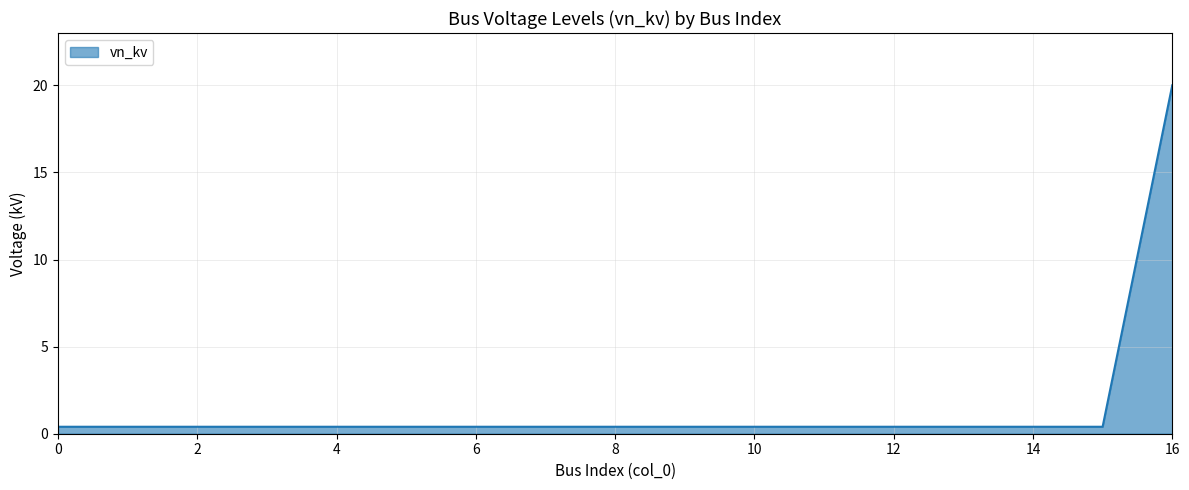

What is the difference between the maximum and minimum values?

19.6